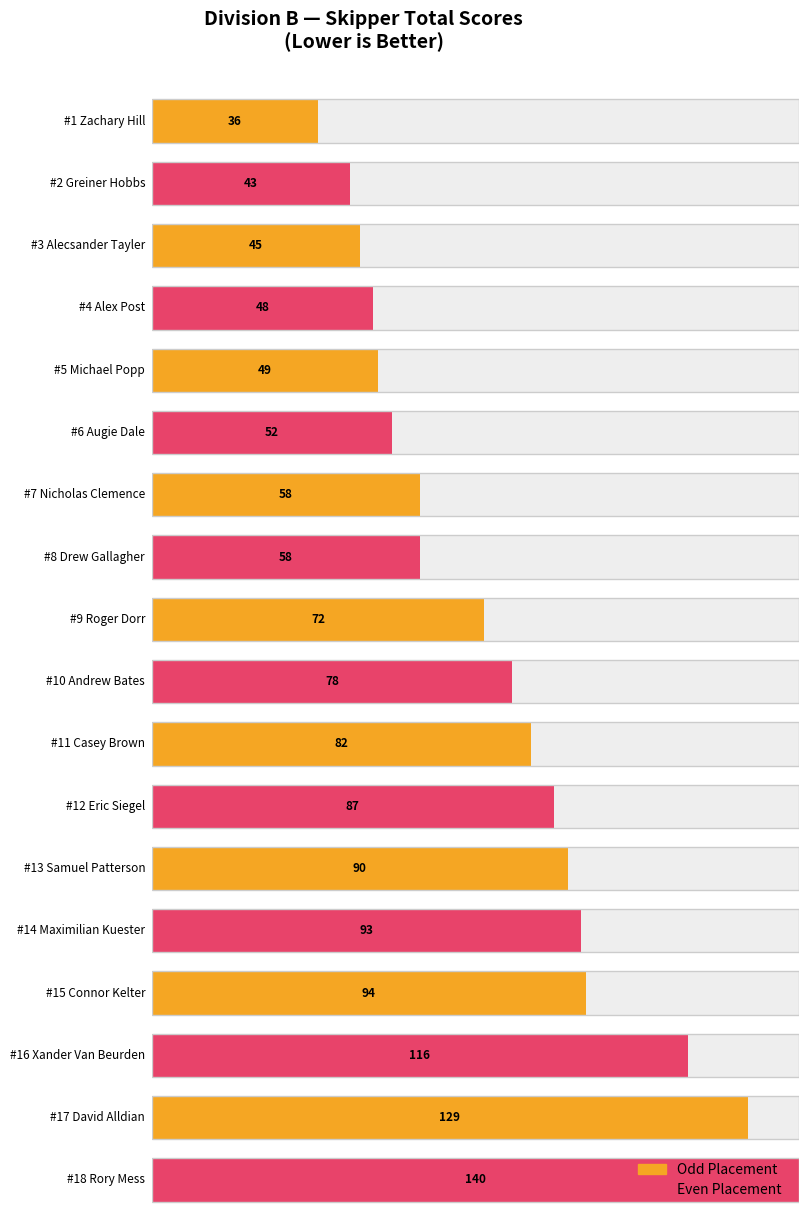

At which label is the value closest to 88?

Eric Siegel